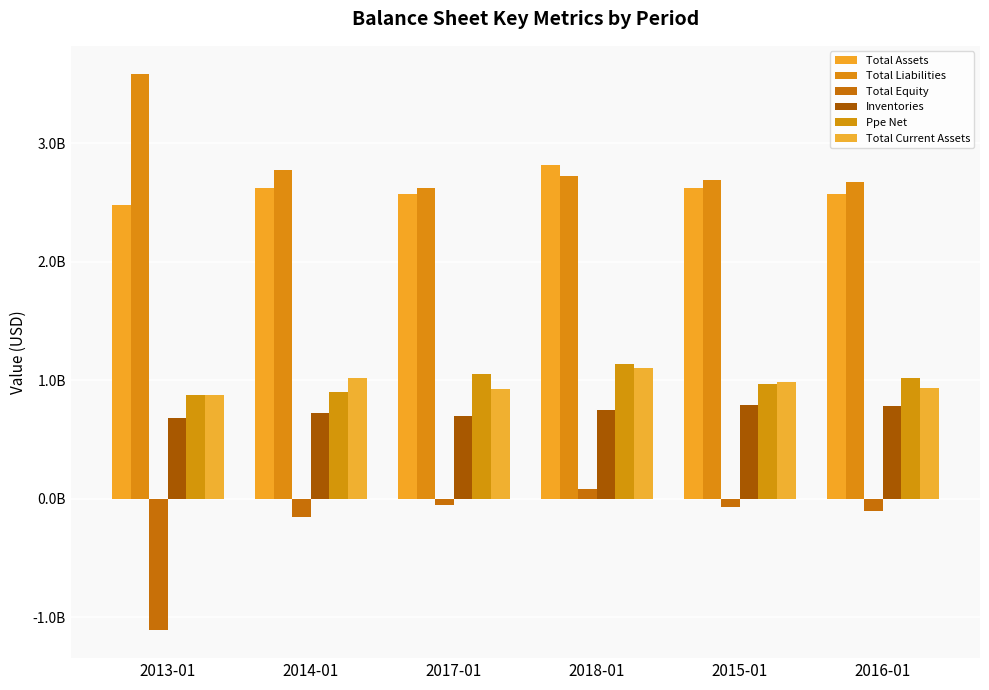

Reading left to right, transcribe all the data shown in this chart.

Total Assets: 2.5	2.6	2.6	2.8	2.6	2.6
Total Liabilities: 3.6	2.8	2.6	2.7	2.7	2.7
Total Equity: -1.1	-0.2	-0.0	0.1	-0.1	-0.1
Inventories: 0.7	0.7	0.7	0.8	0.8	0.8
Ppe Net: 0.9	0.9	1.0	1.1	1.0	1.0
Total Current Assets: 0.9	1.0	0.9	1.1	1.0	0.9